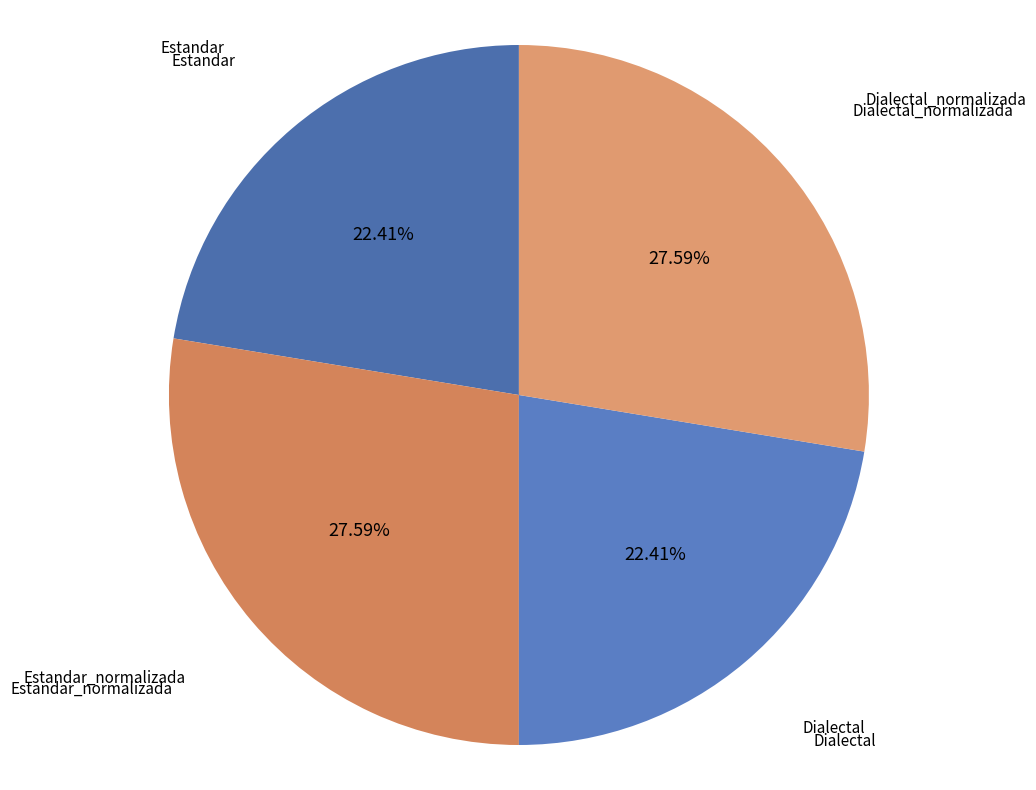

Does Dialectal_normalizada account for over 50% of the chart?

No